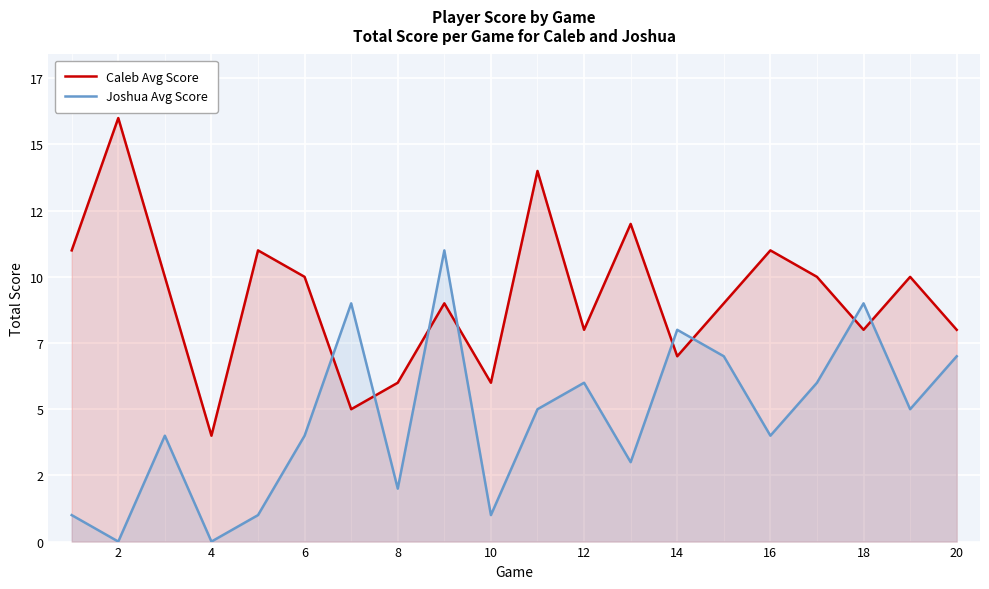

How many data points in Joshua Avg Score are above 5?

8